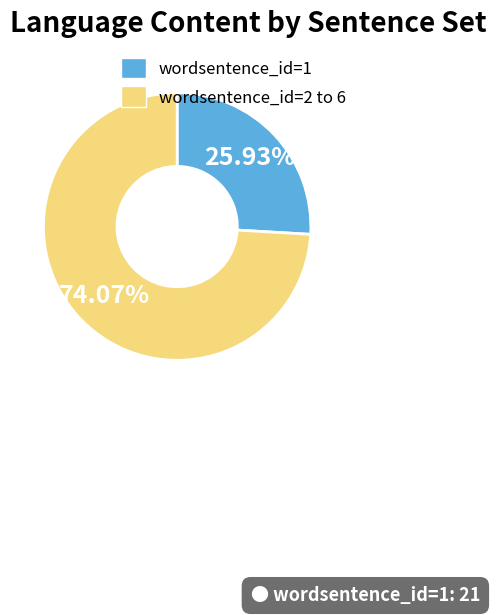

Do wordsentence_id=2 to 6 and wordsentence_id=1 together represent more than half of the pie?

Yes